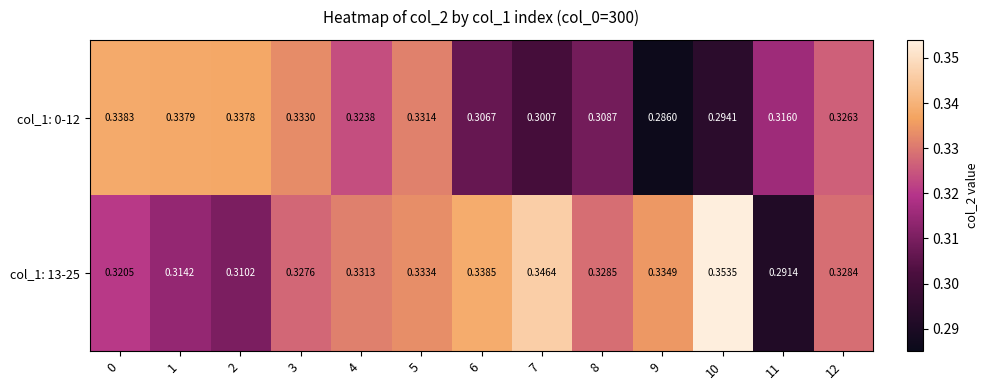

How many series are shown in this chart?

2